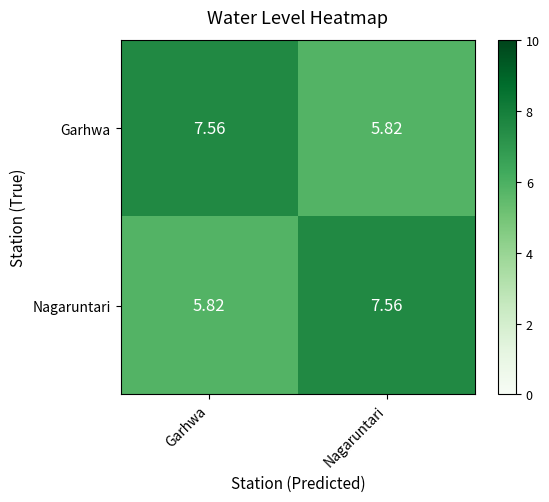

At which label does Garhwa reach its peak?

Garhwa